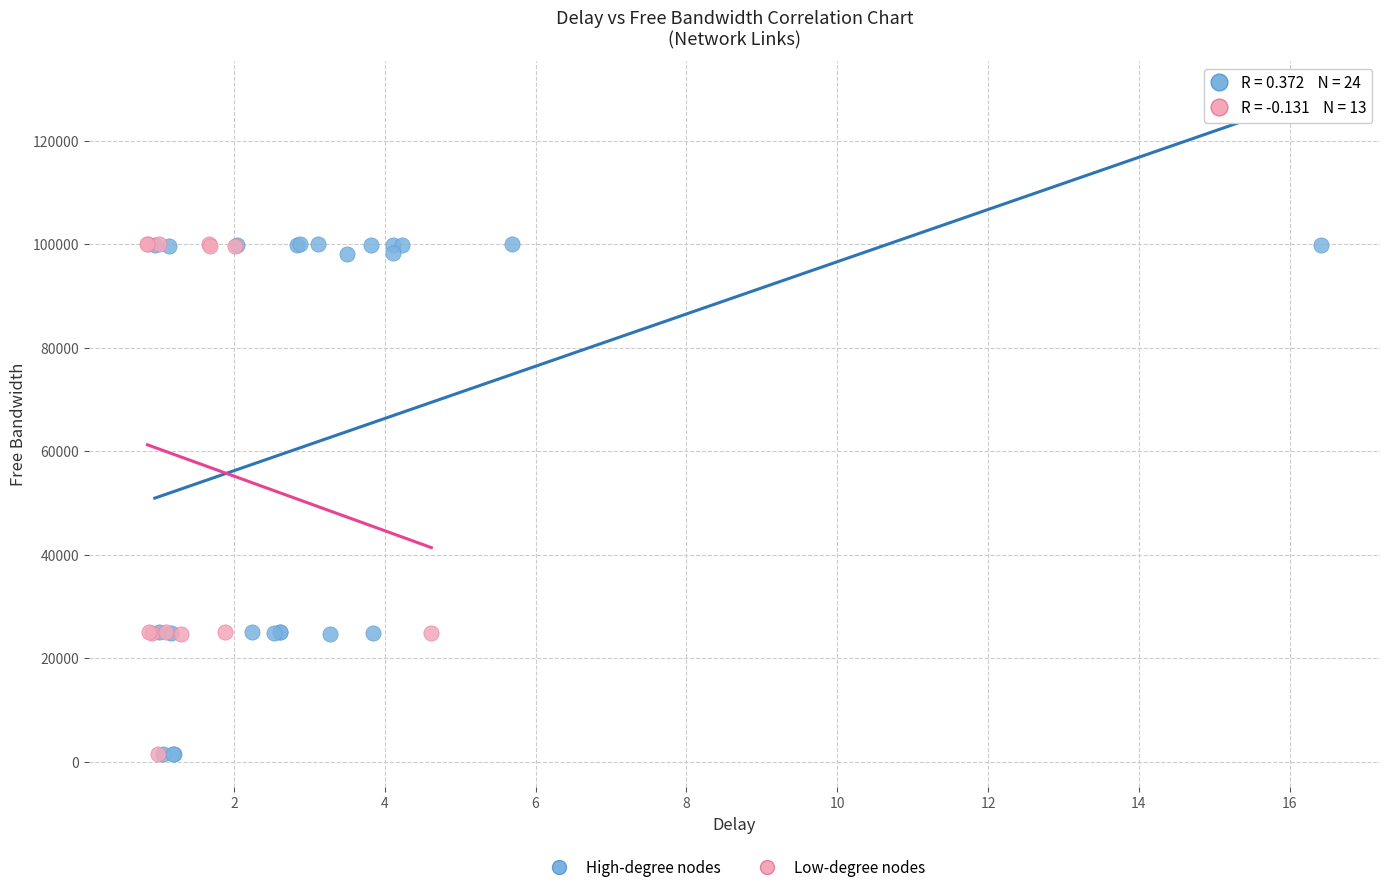

What are all the series names shown in the legend?

High-degree nodes, Low-degree nodes